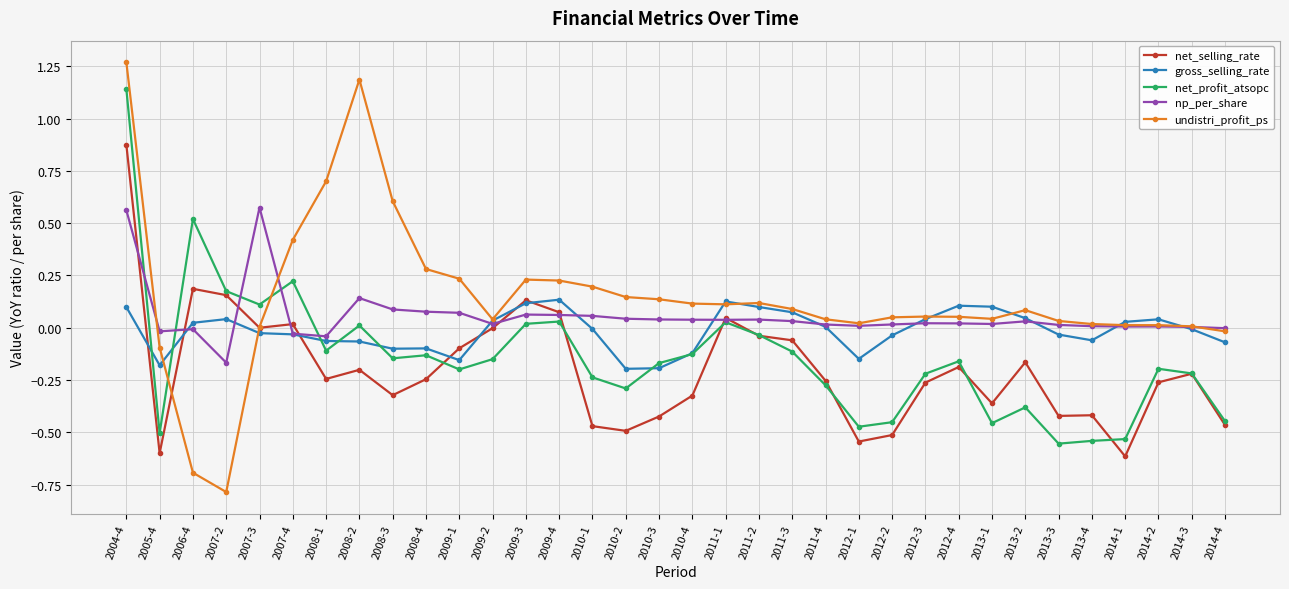

Where is the first local maximum for net_profit_atsopc?

2006-4